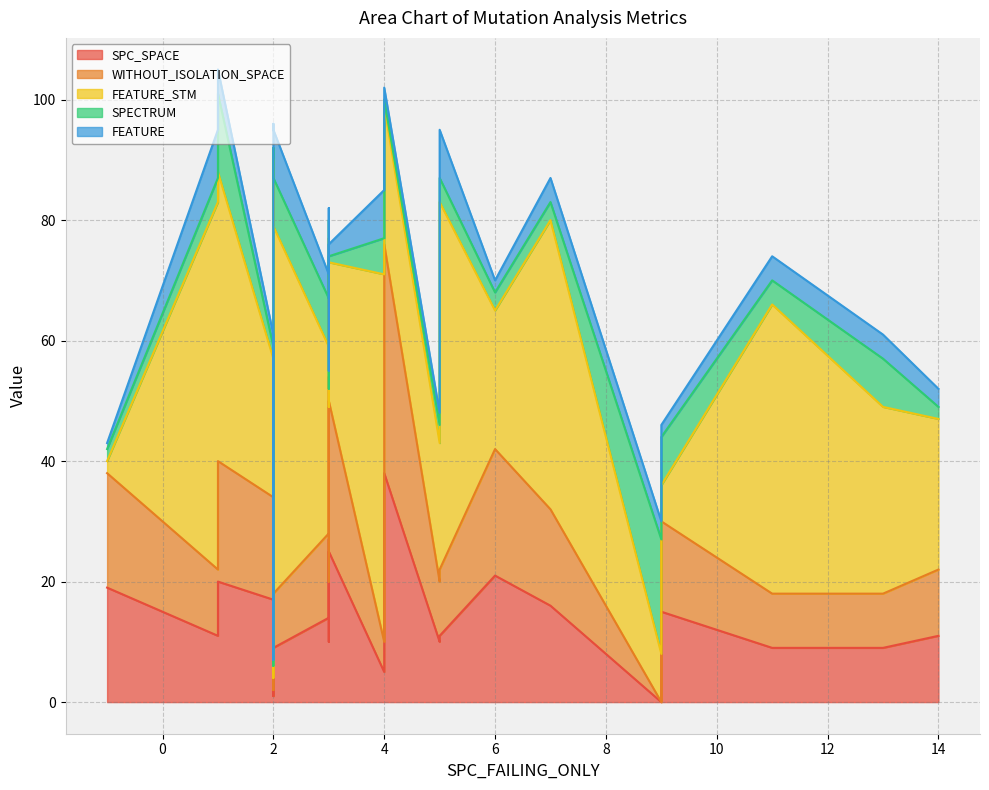

What is the difference between the maximum and minimum values in the SPECTRUM series?

18